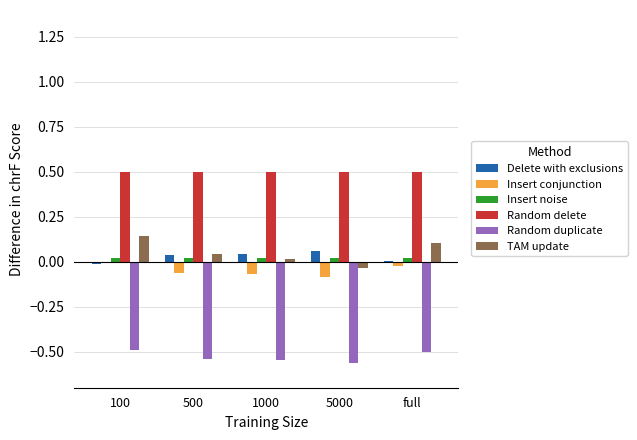

What is the sum of all Random duplicate values?

-2.6